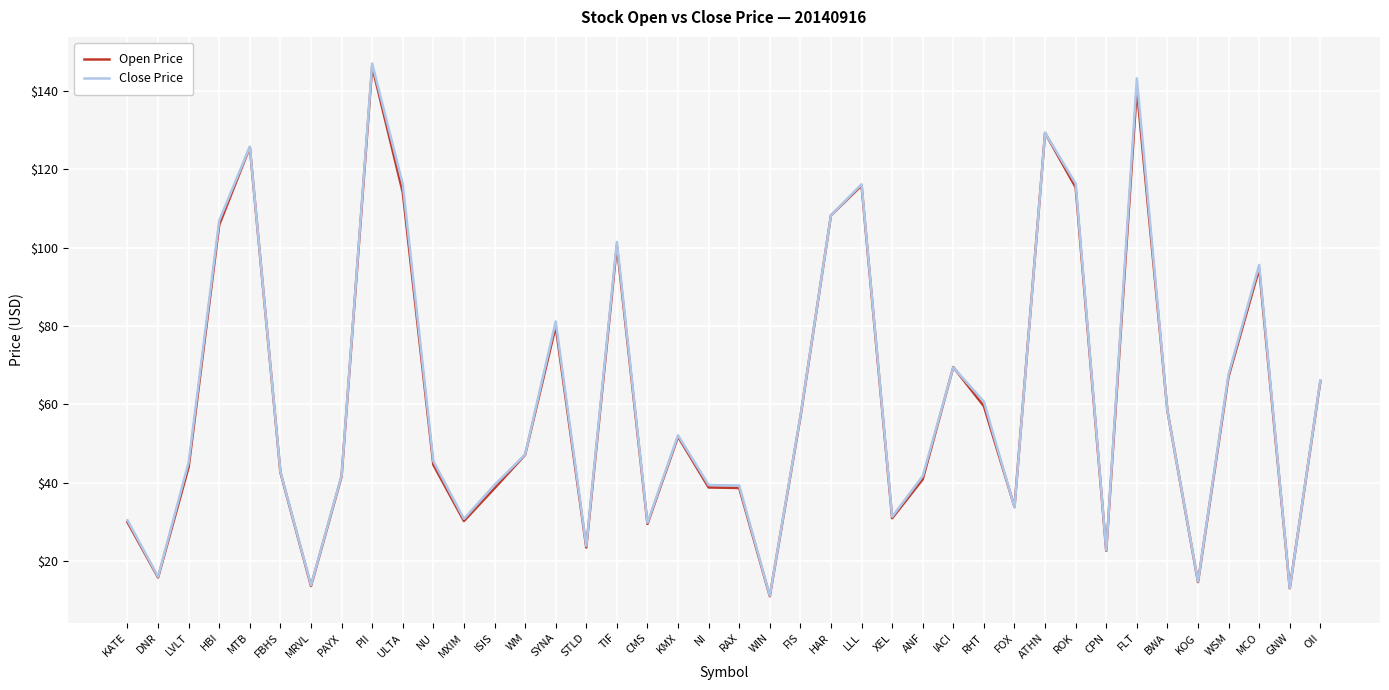

What is the difference between the maximum and second lowest values in the Open Price series?

133.0